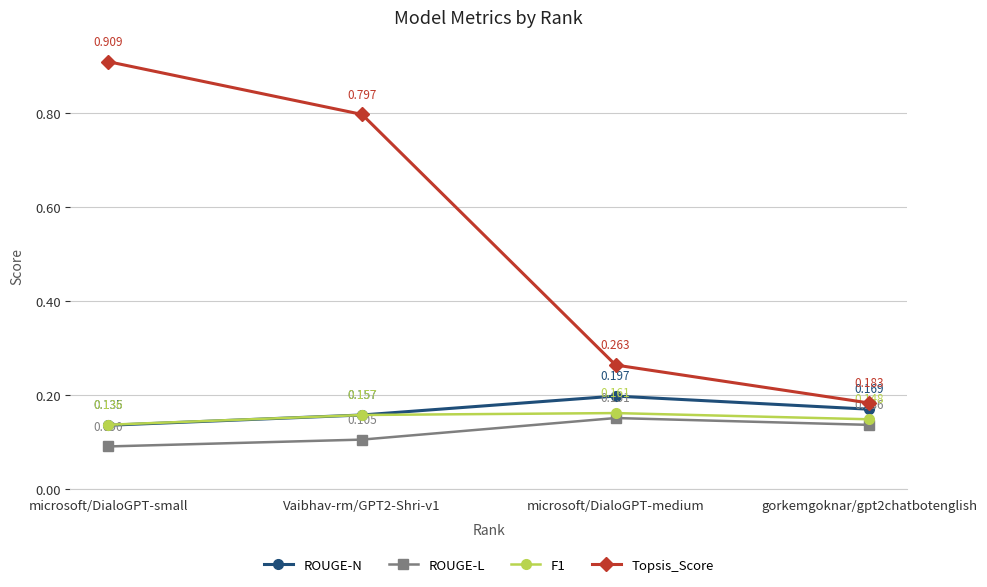

What is the total value across all series at Vaibhav-rm/GPT2-Shri-v1?

1.2